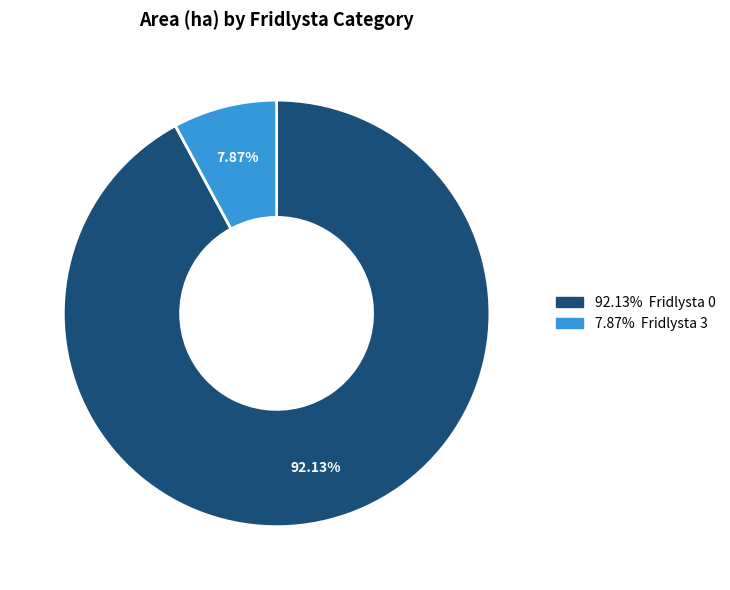

Is there any slice that represents more than half of the pie?

Yes